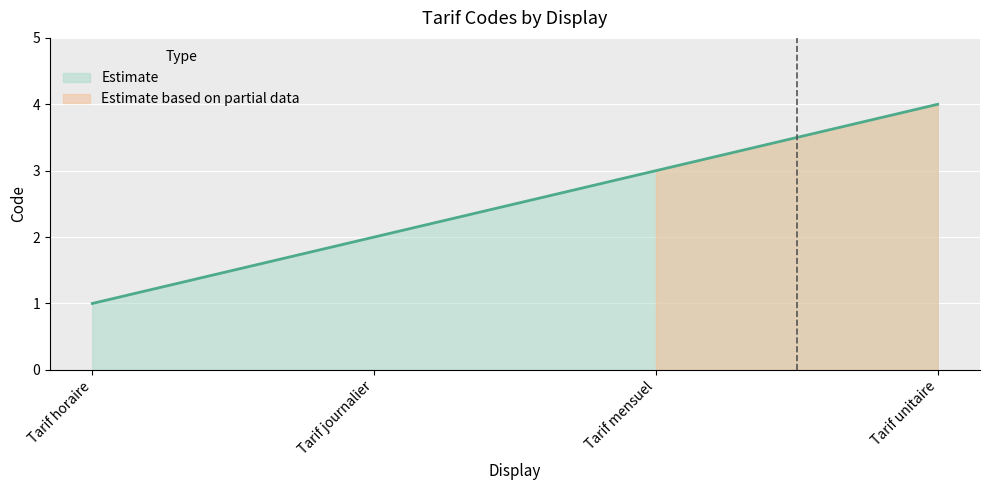

What is the average value?

2